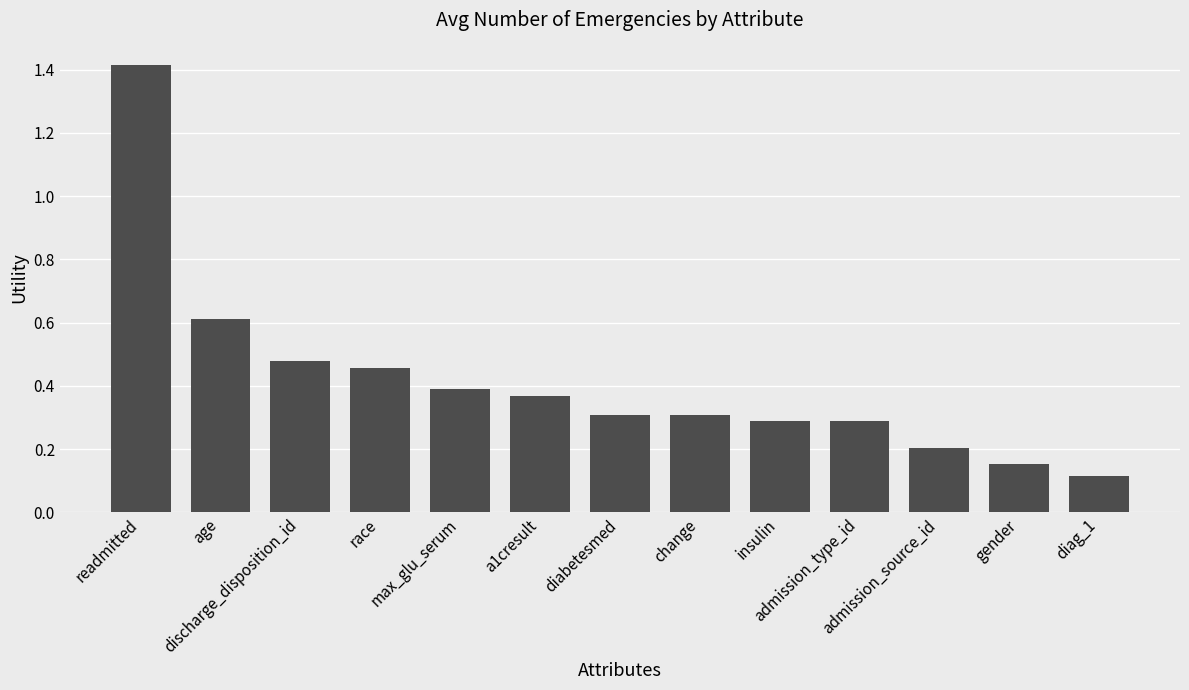

The value at diabetesmed is 0.2. True or false?

False